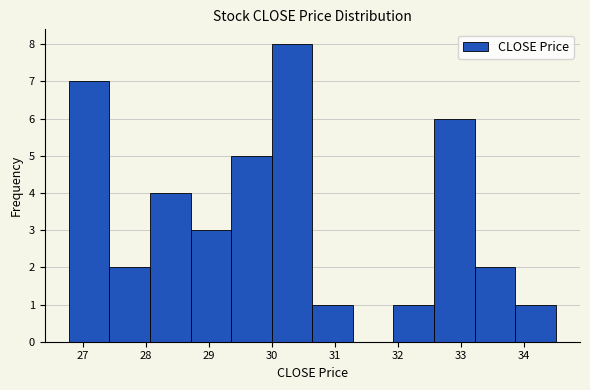

How tall is the bar that spans 26.8 to 27.4 on the x-axis? Neither the bar edges nor the heights are printed on the chart, so give them approximately, as read against the axes.

7